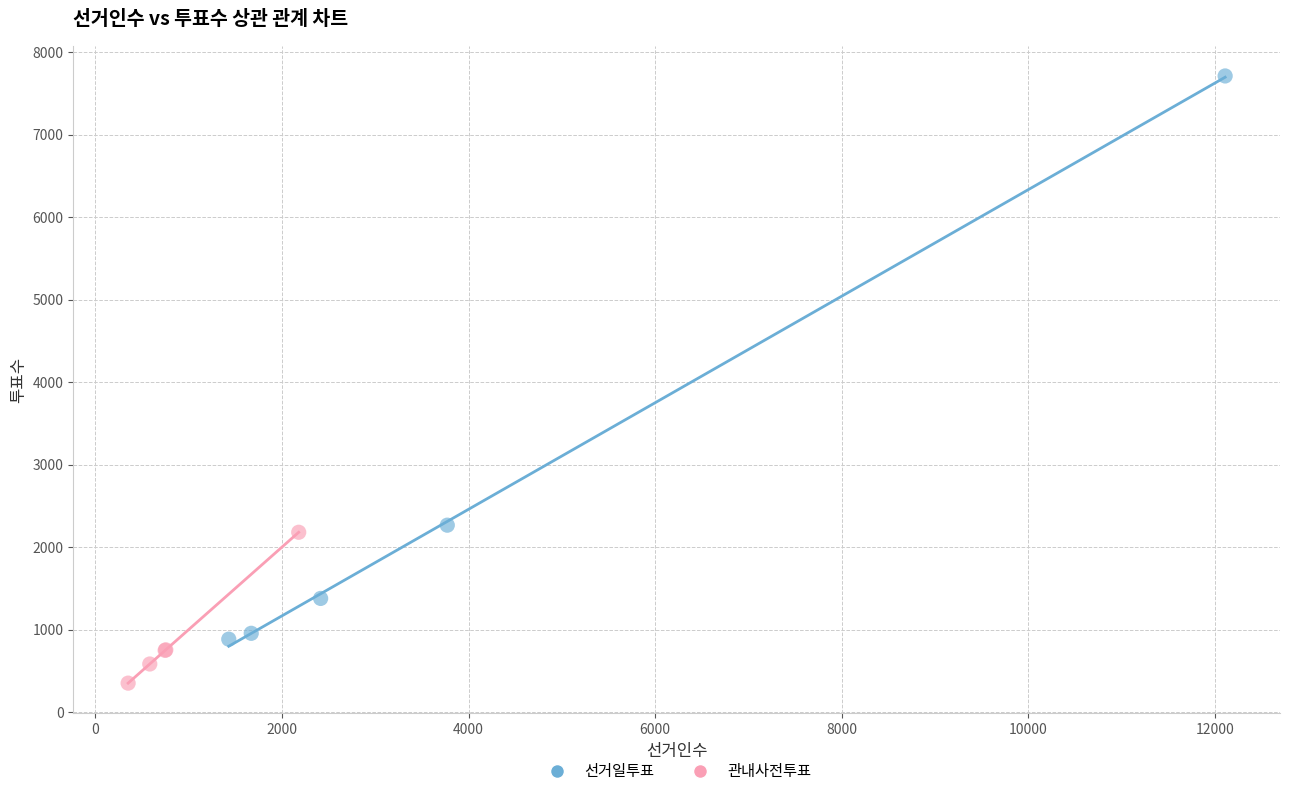

Which series has the widest spread of Y values?

선거일투표